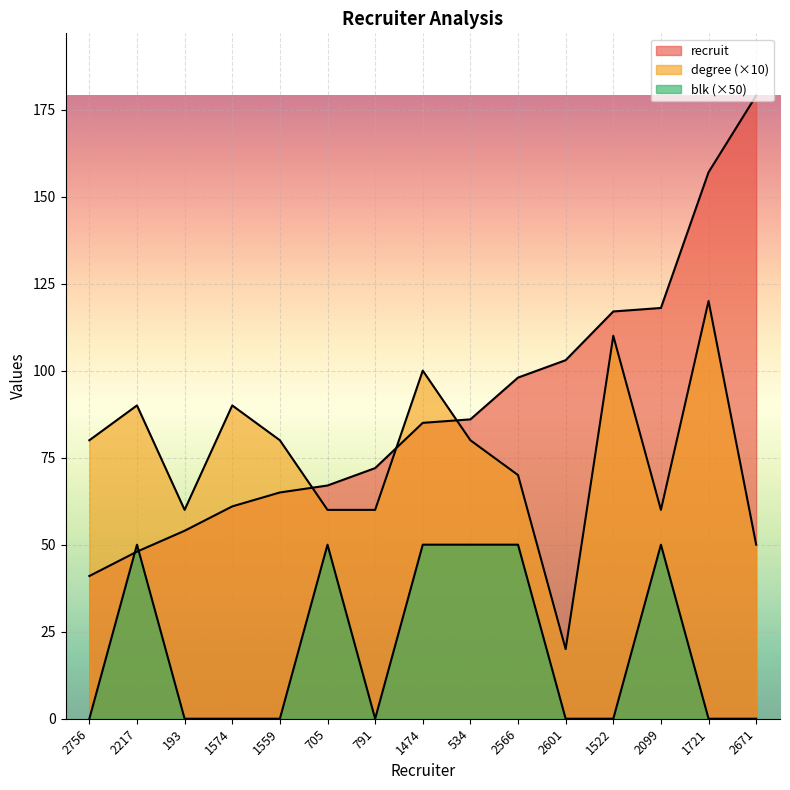

How many data points does each series have?

15